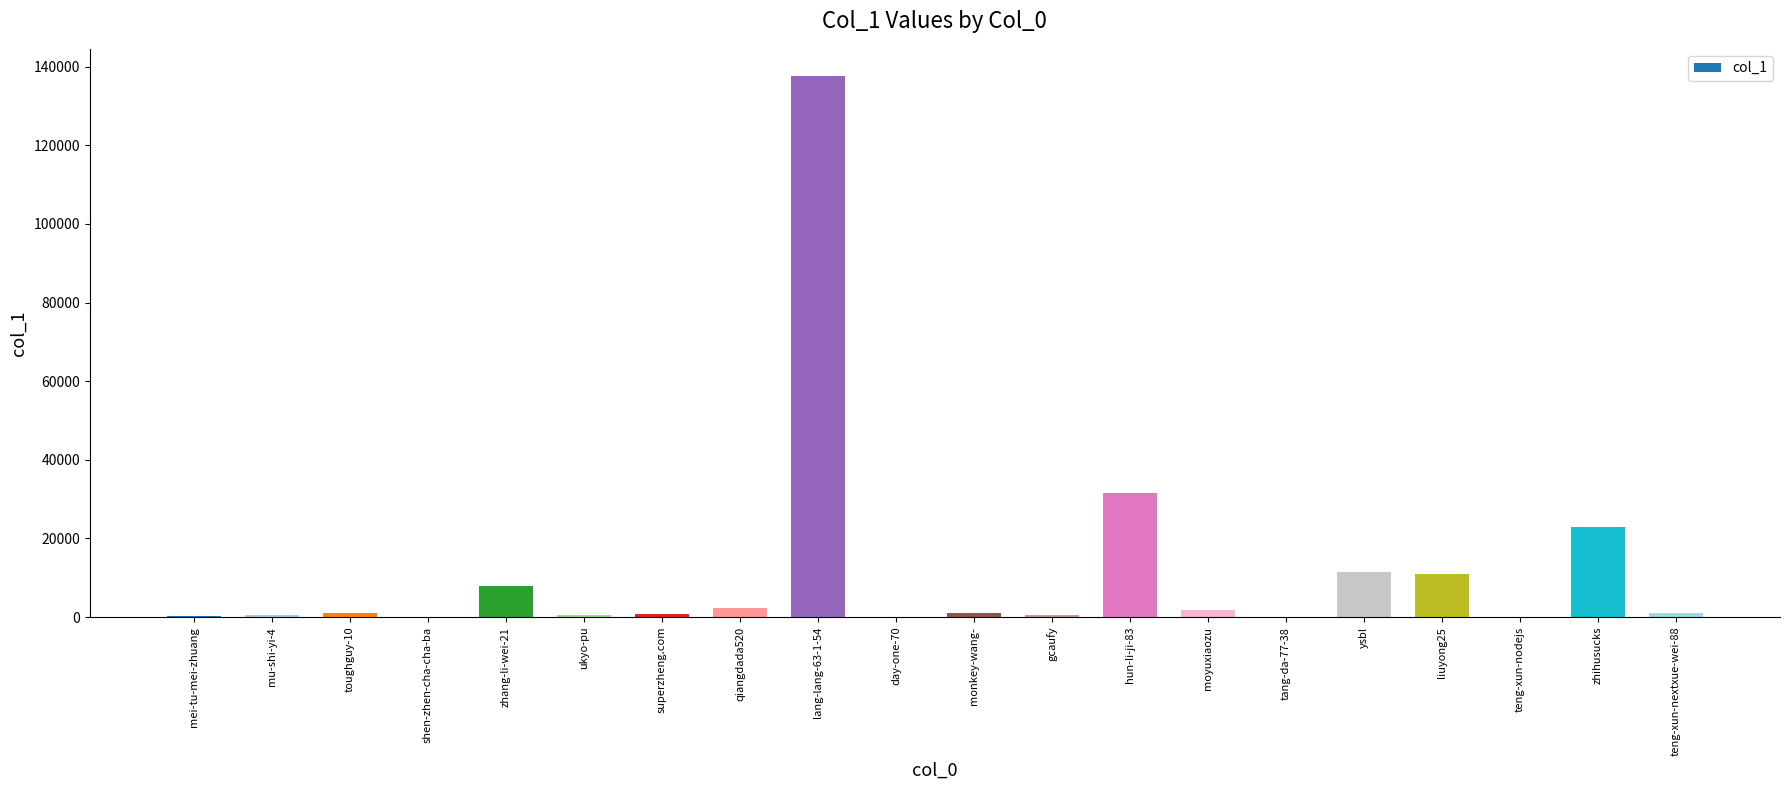

What is the sum of all values?

232594